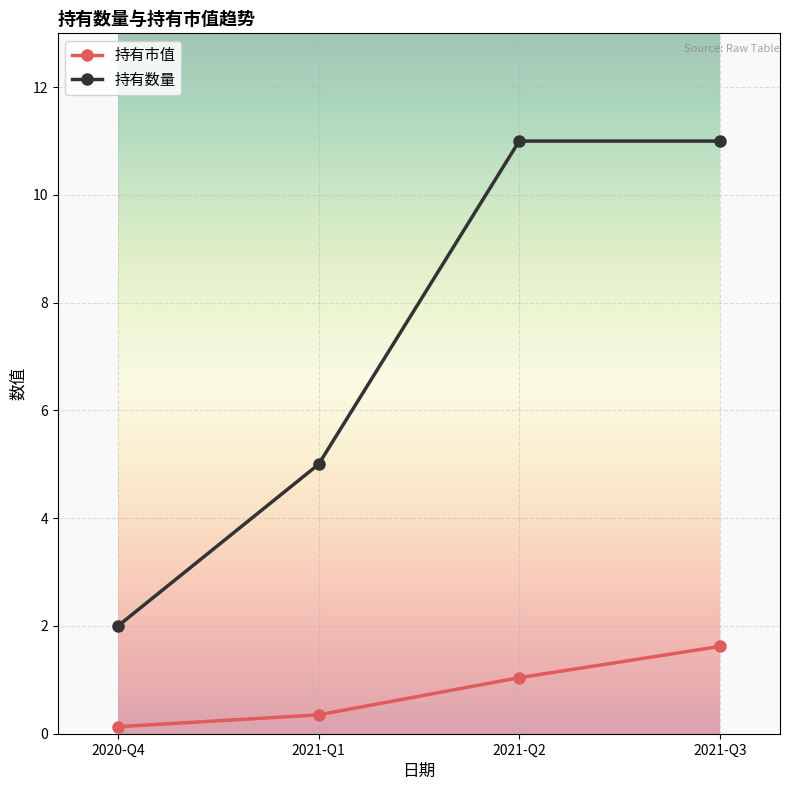

At 2020-Q4, list the series in order from smallest to largest.

持有市值, 持有数量